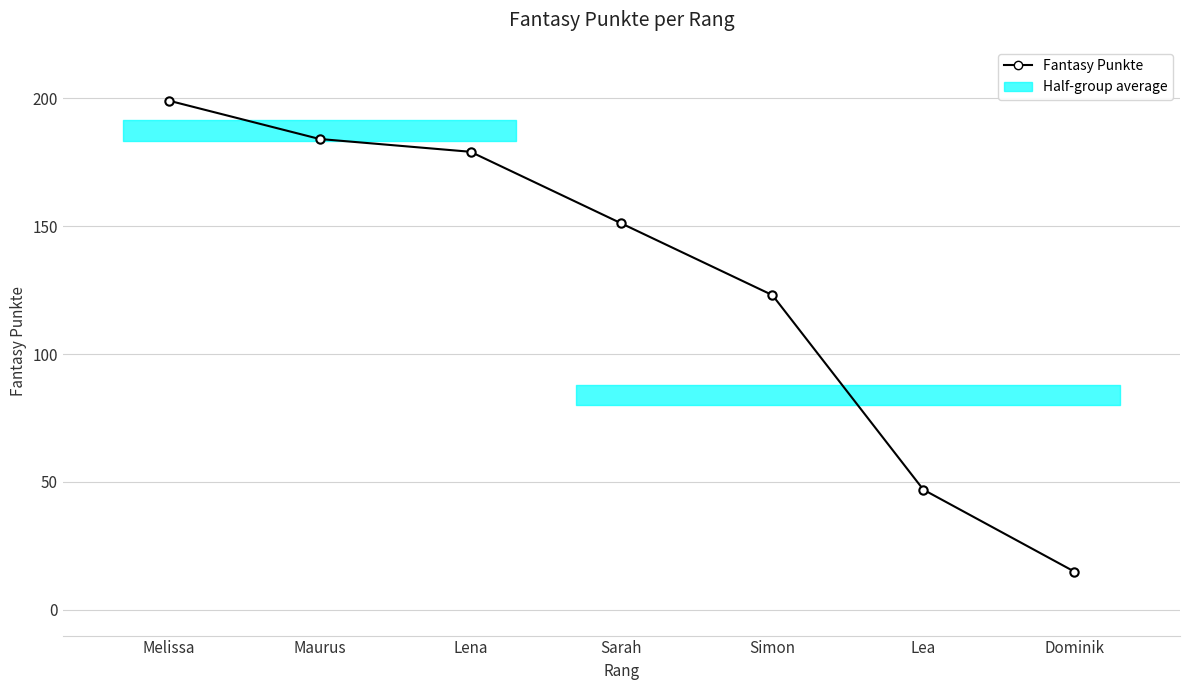

List the labels in order of value, largest first.

Melissa, Maurus, Lena, Sarah, Simon, Lea, Dominik